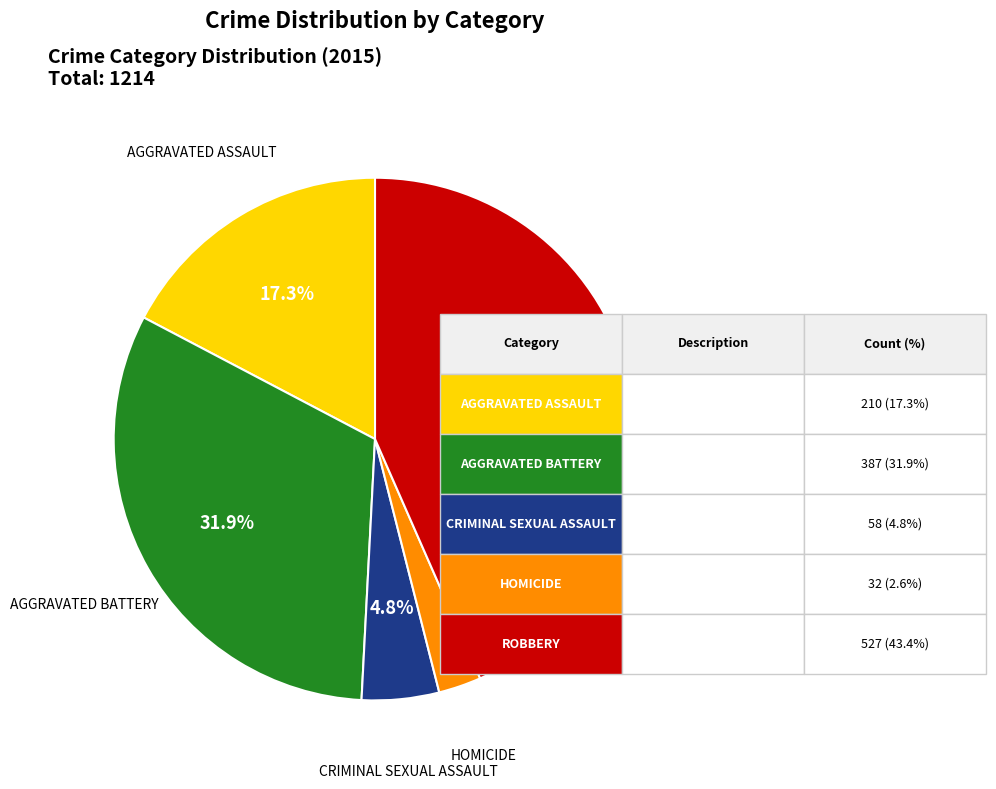

Is there any slice that represents more than half of the pie?

No